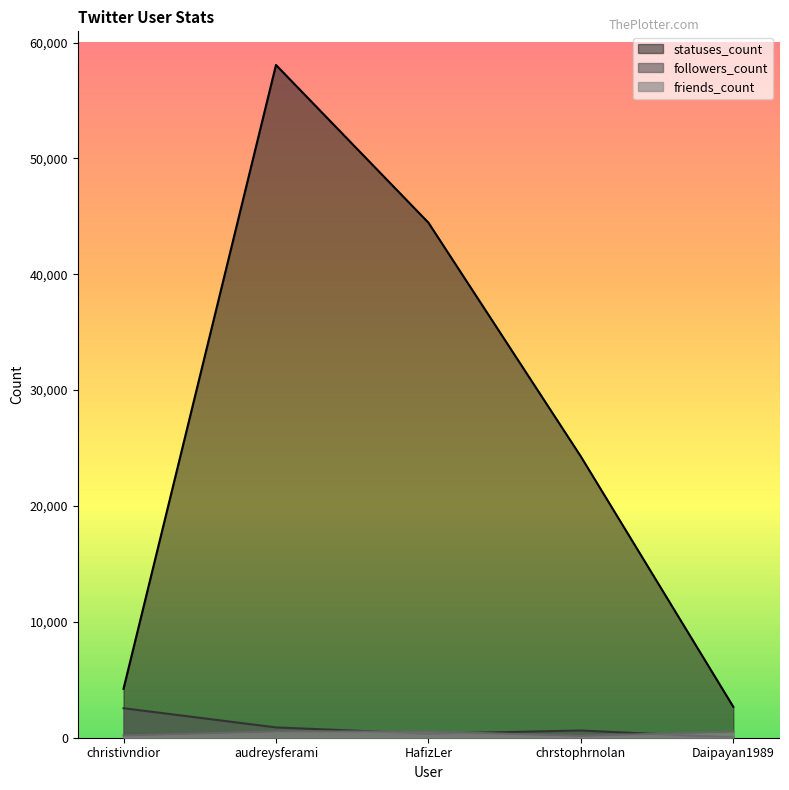

At which category is the sum across all series the highest?

audreysferami